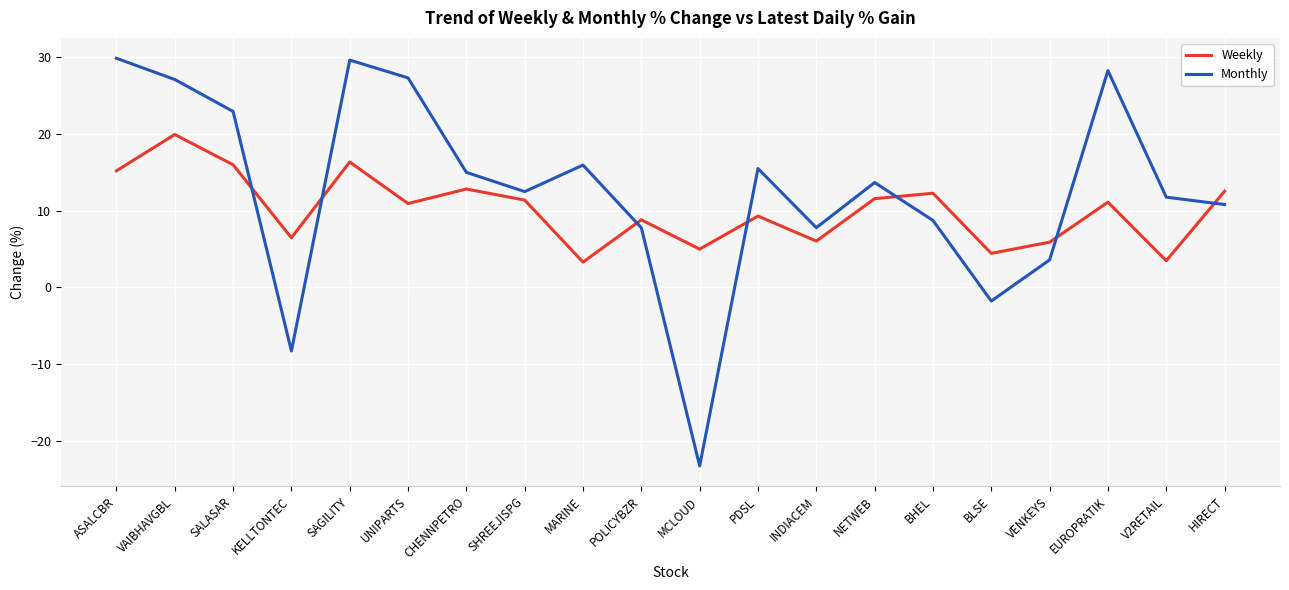

Where does the Weekly series first go above 11?

ASALCBR